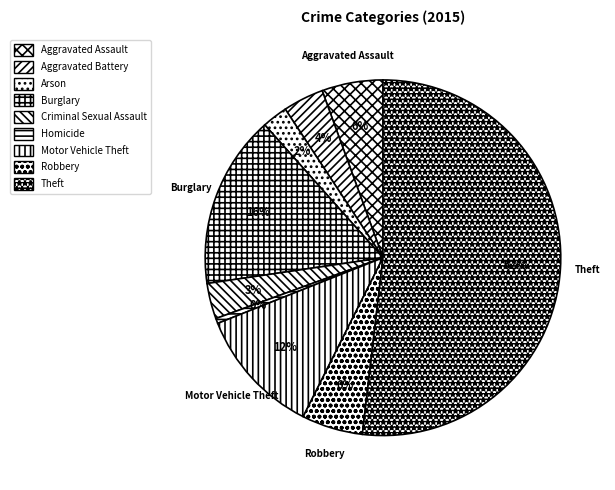

How many segments does this pie chart have?

9